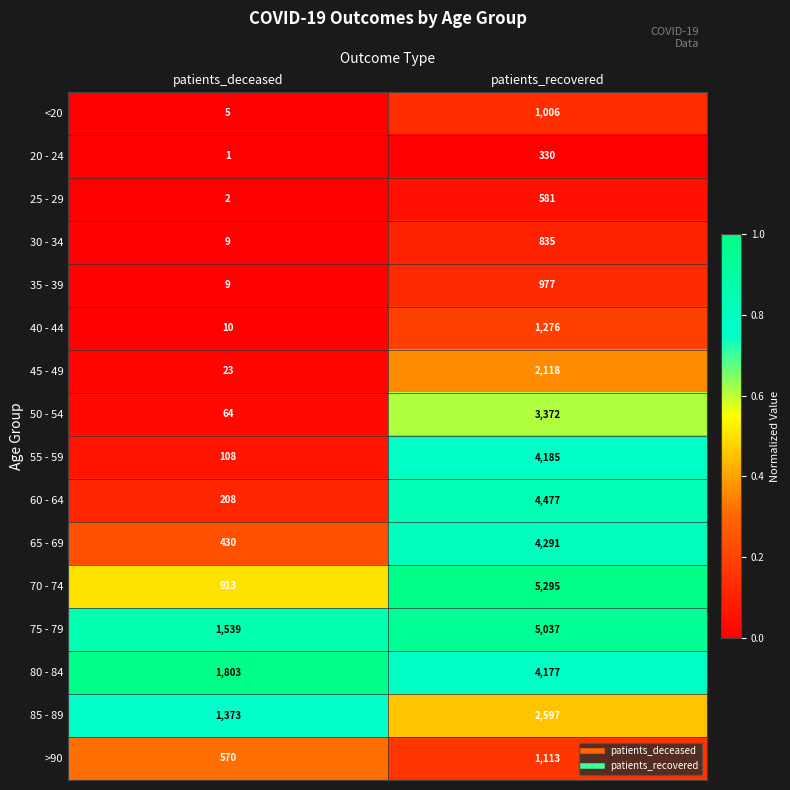

At which category is the sum across all series the highest?

patients_recovered